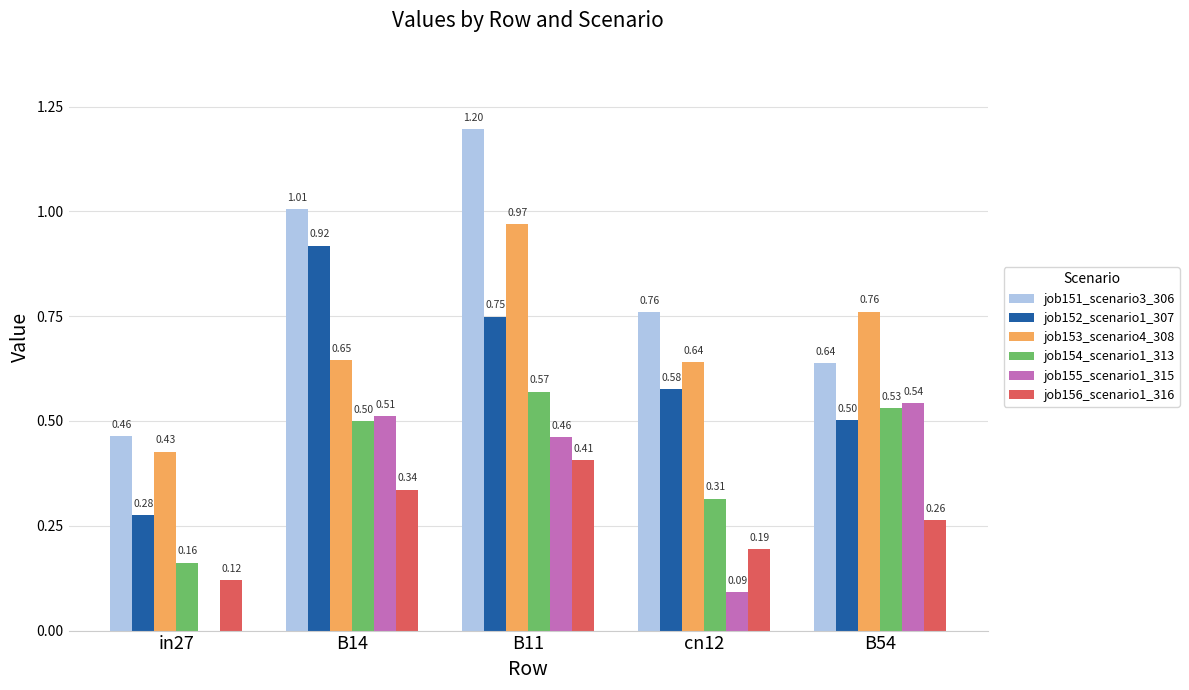

What is the sum of all job156_scenario1_316 values?

1.3